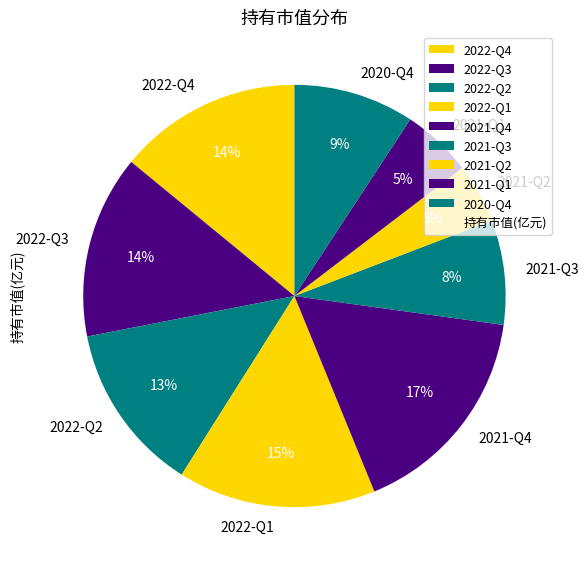

What is the largest slice in the pie chart?

2021-Q4